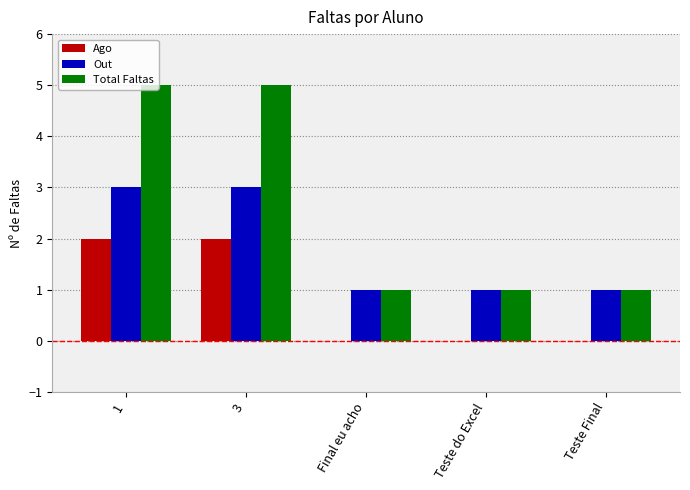

What is the greatest value displayed?

5